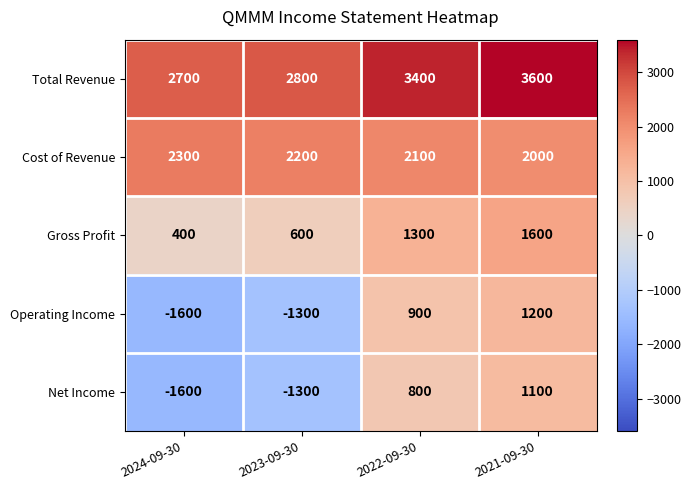

Reading left to right, list all the values displayed in this chart.

Total Revenue: 2700	2800	3400	3600
Cost of Revenue: 2300	2200	2100	2000
Gross Profit: 400	600	1300	1600
Operating Income: -1600	-1300	900	1200
Net Income: -1600	-1300	800	1100